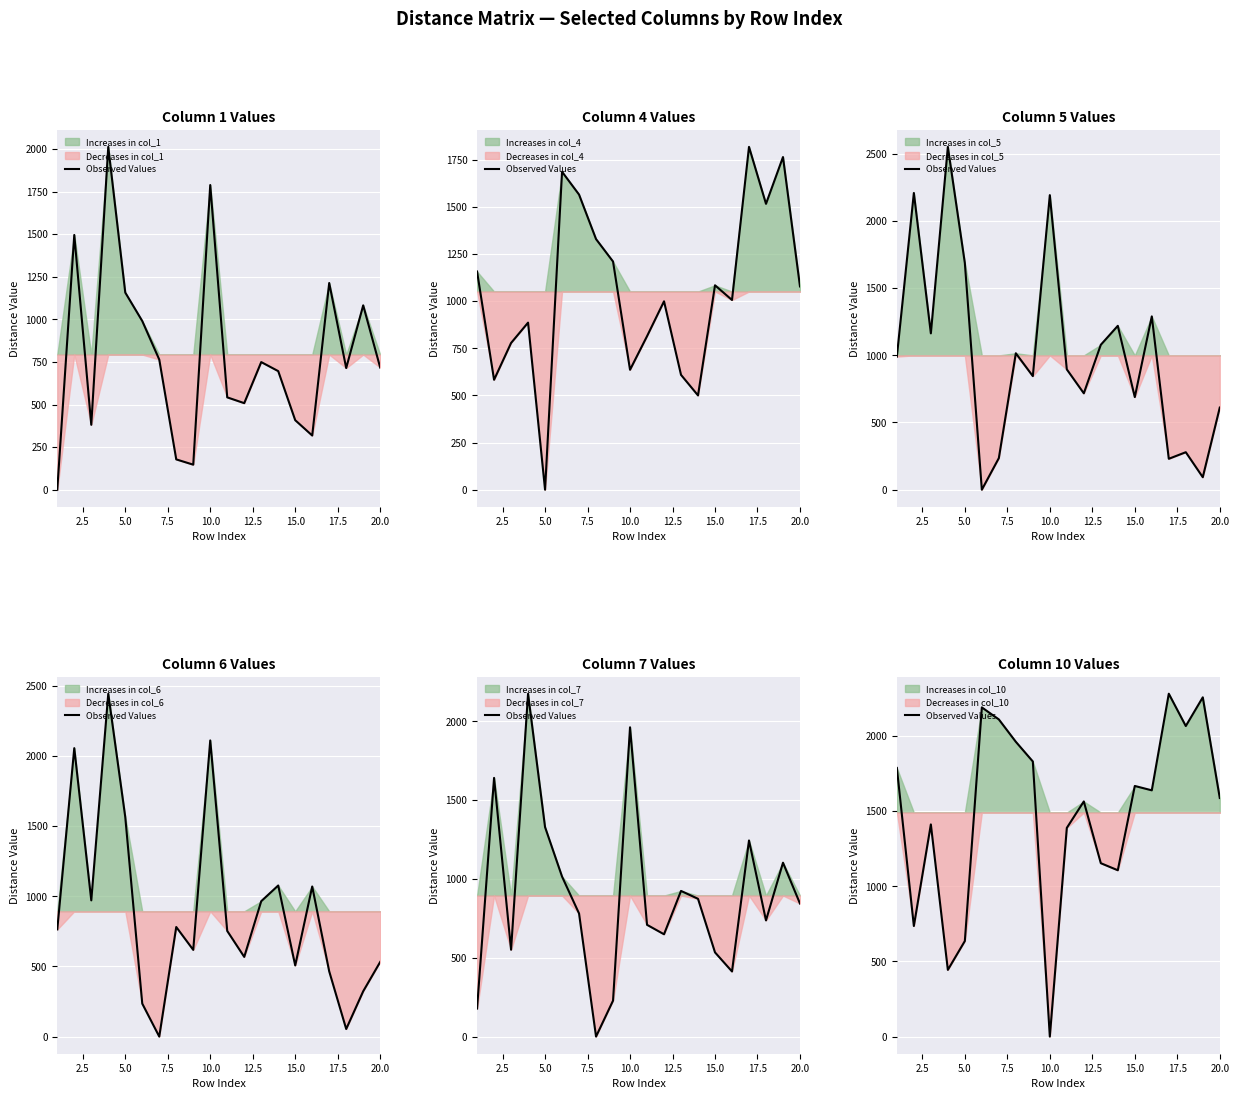

The value at 16 is 3374. True or false?

False